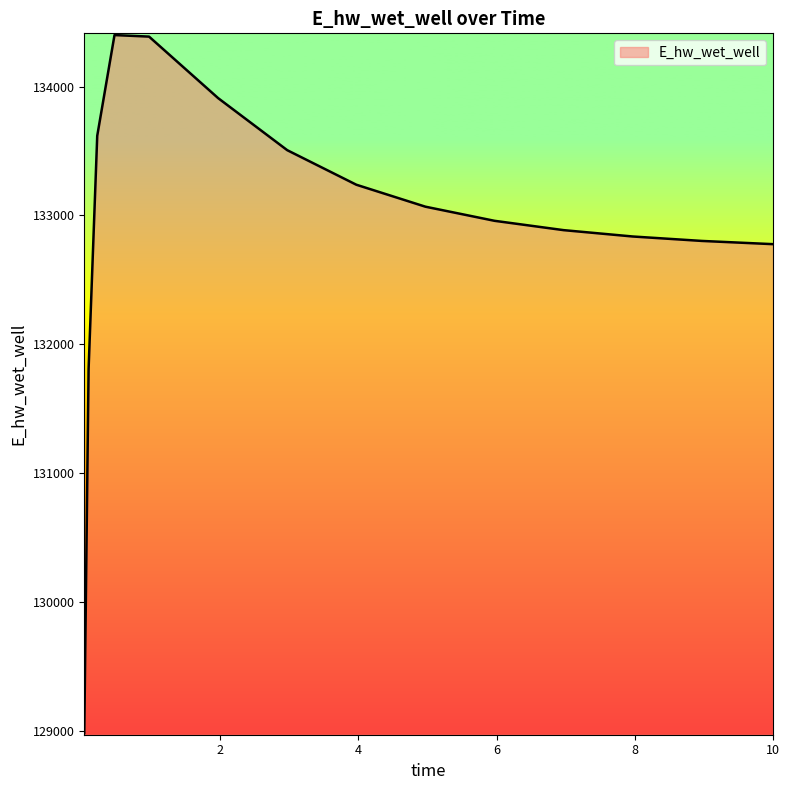

What is the greatest value displayed?

134399.3